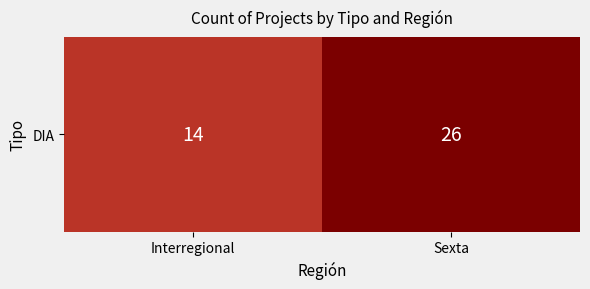

What is the approximate value at Sexta, to the nearest 5?

25